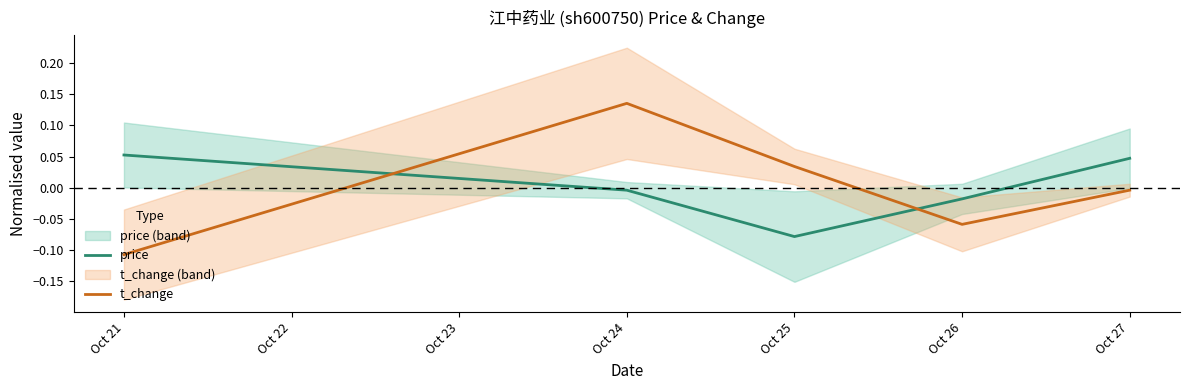

List the labels in order of t_change value, largest first.

Oct 24, Oct 25, Oct 27, Oct 26, Oct 21